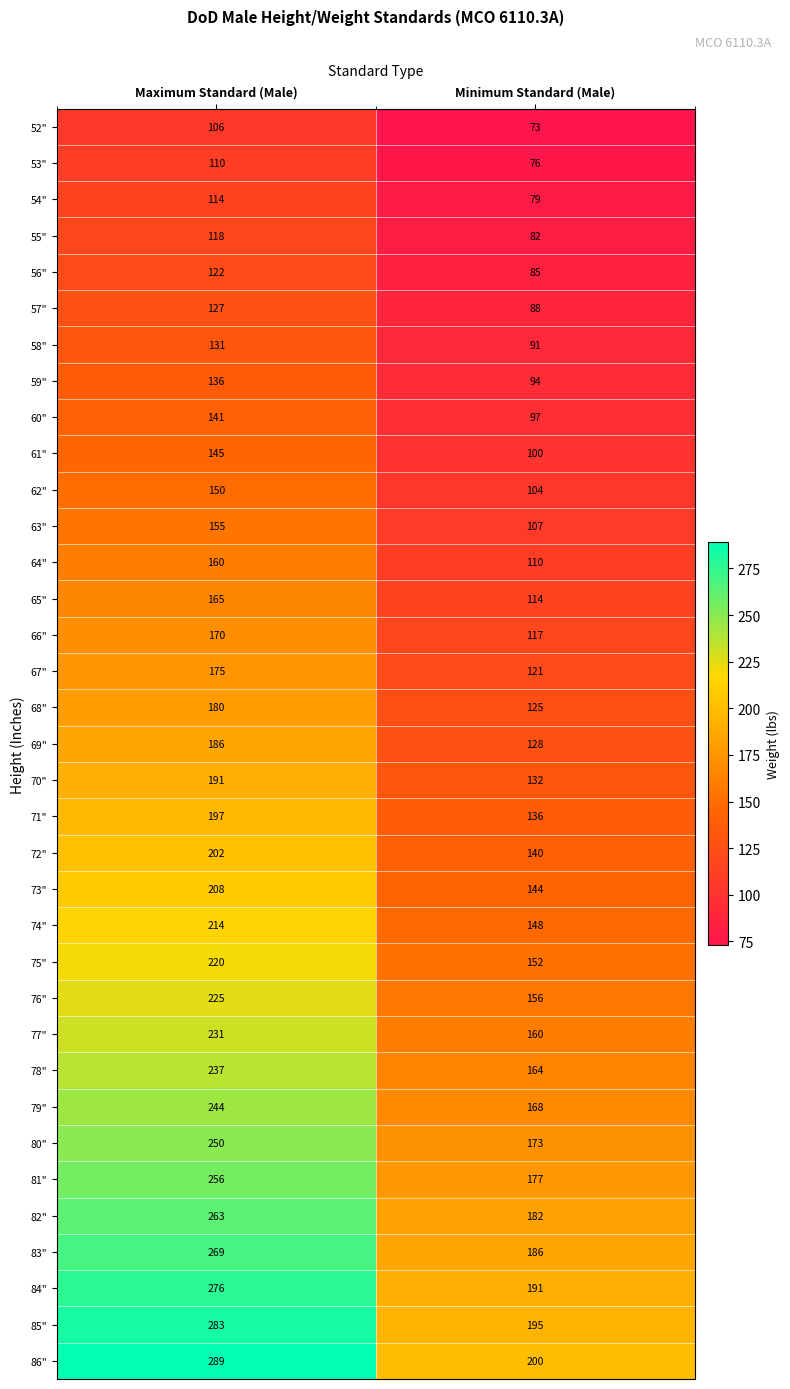

At how many categories does at least one series exceed 171?

2